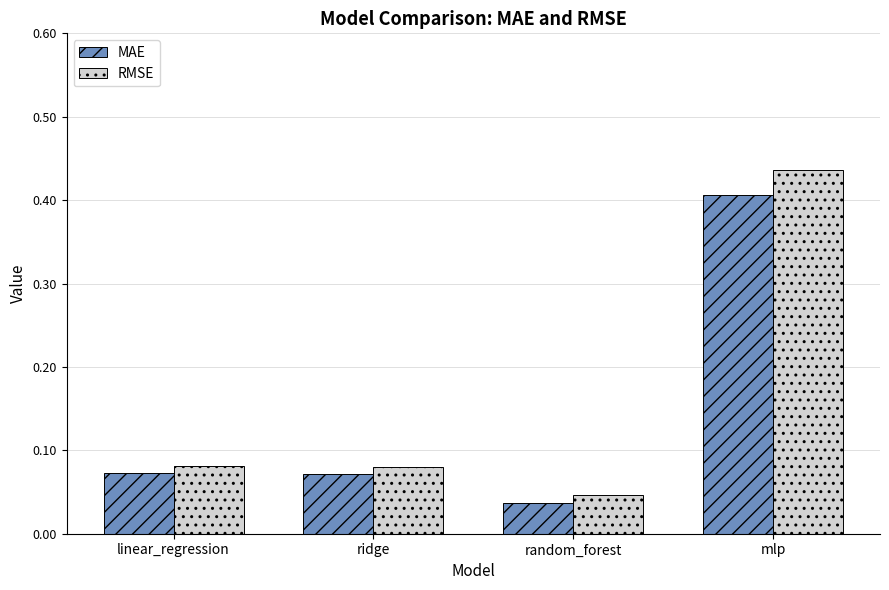

How many bars are there in total?

8